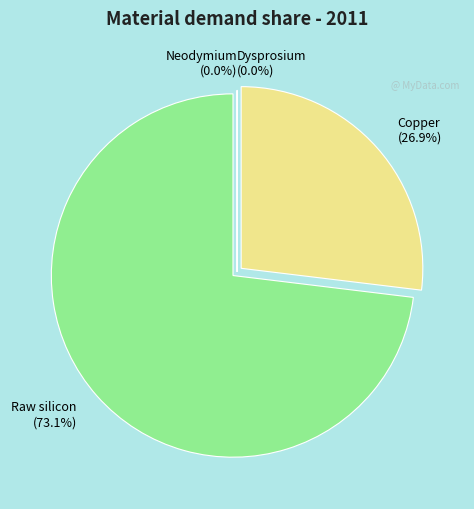

True or false: Copper accounts for 32% of the total.

False